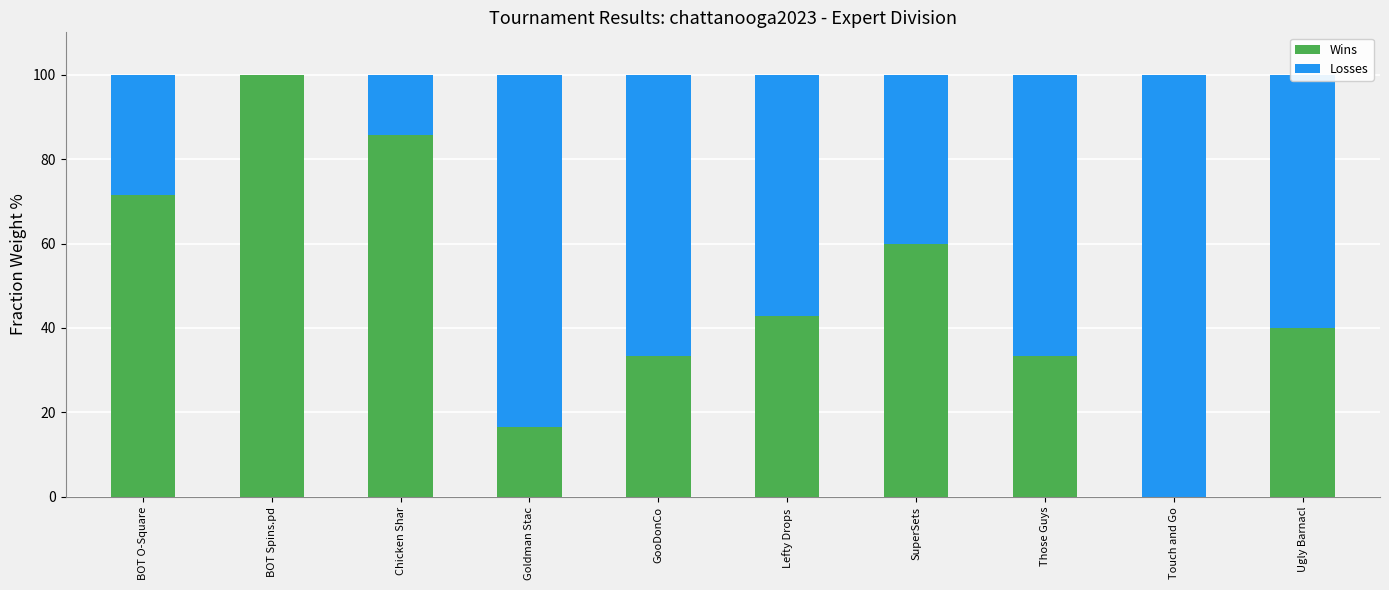

How many values in Wins are above zero?

9